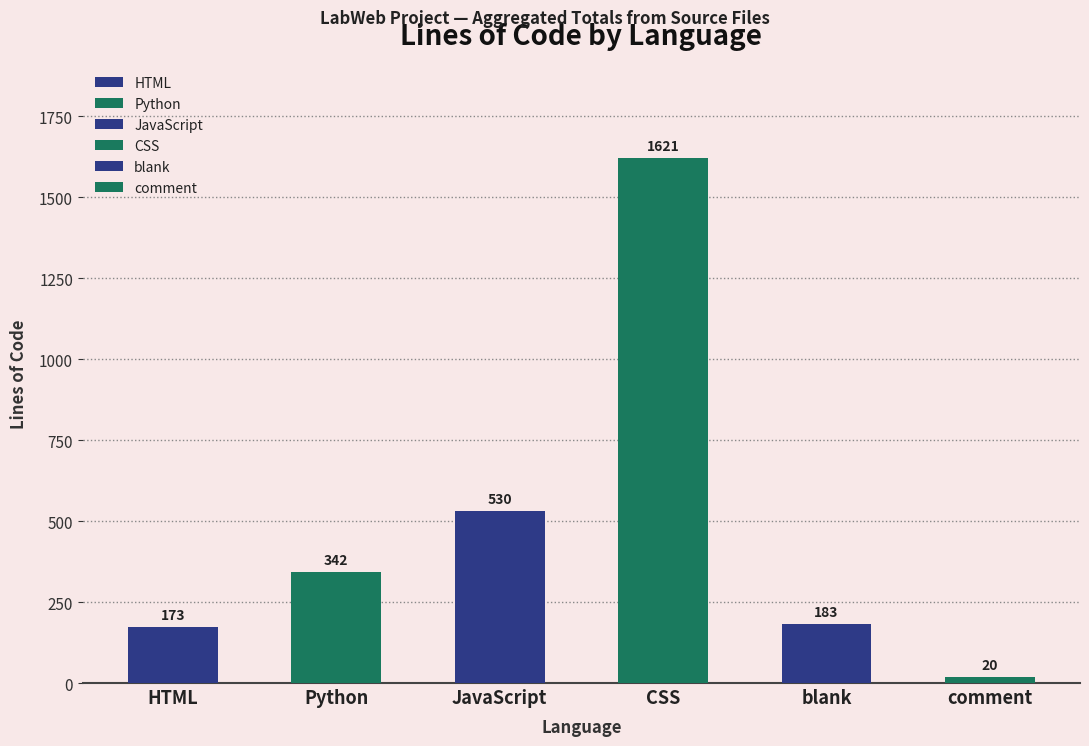

What are all the series names shown in the legend?

HTML, Python, JavaScript, CSS, blank, comment